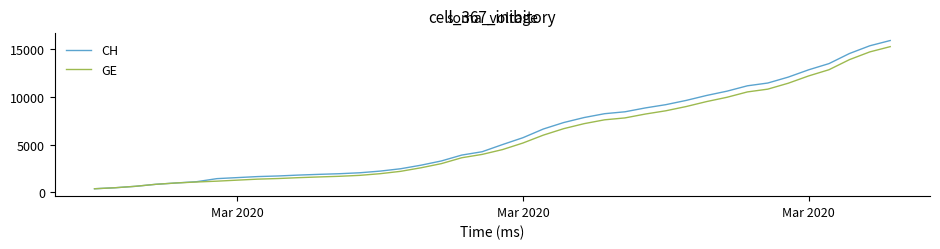

What is the minimum value shown in the chart?

375